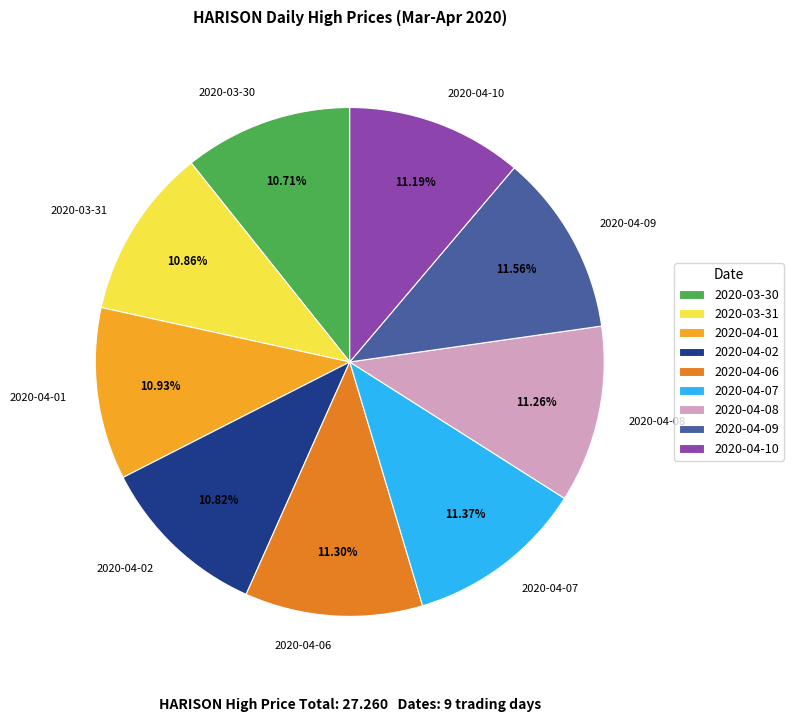

Does 2020-04-07 represent more than half of the total?

No